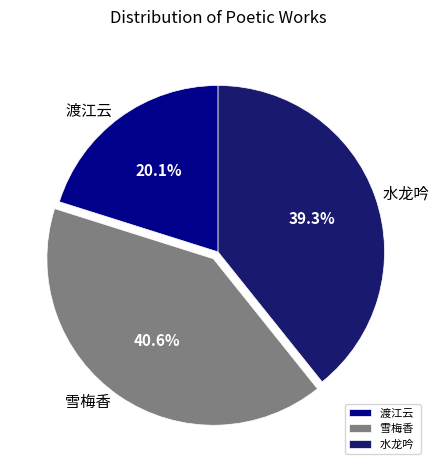

Does any single category account for the majority?

No